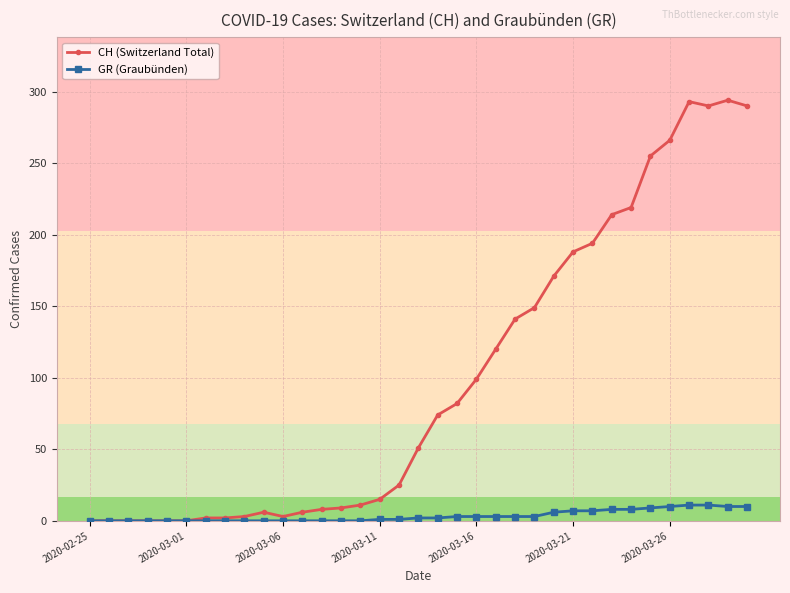

What is the highest value of the GR (Graubünden) series?

11